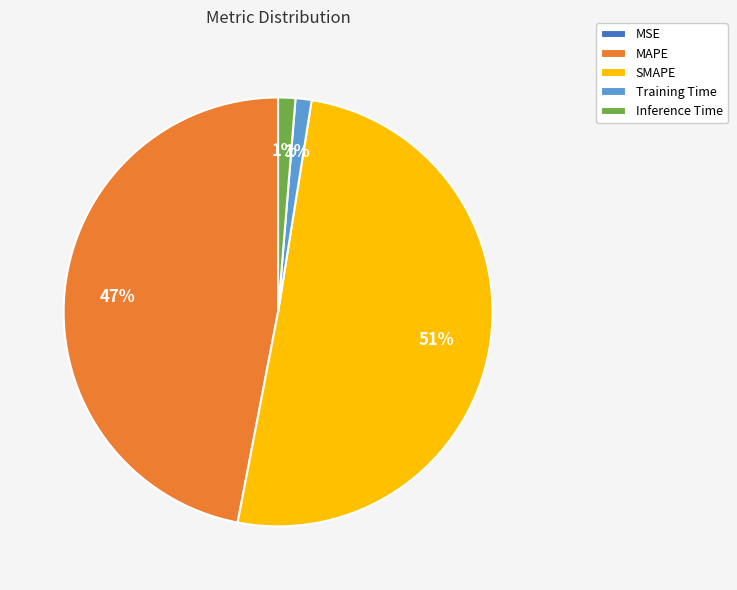

Do Training Time and MAPE together represent more than half of the pie?

No